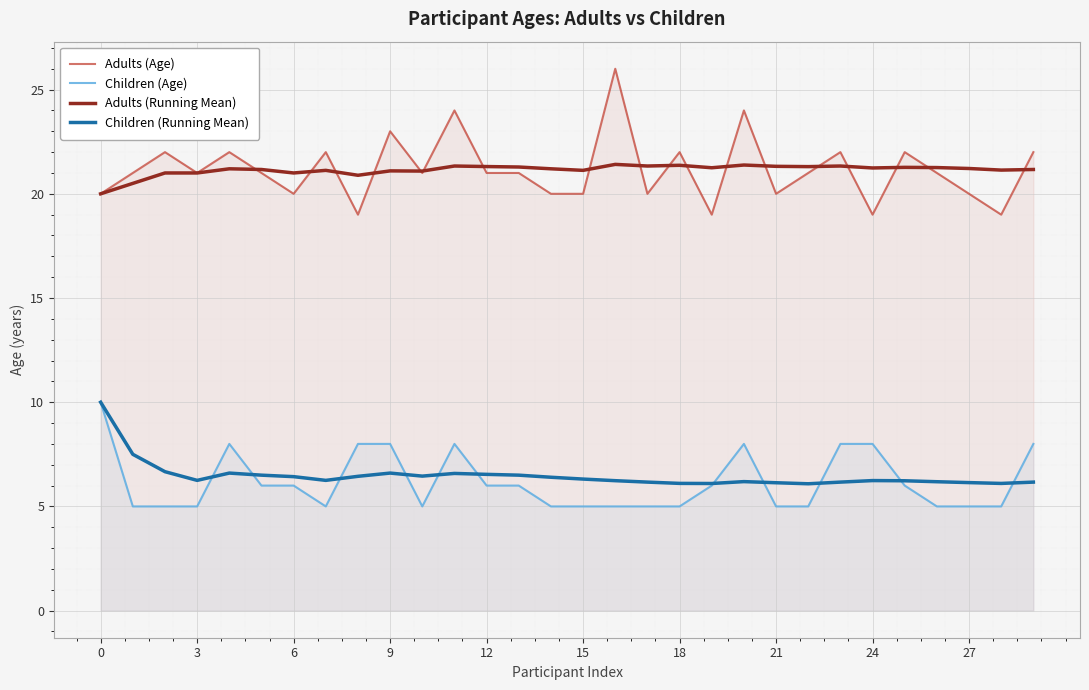

How many values in the Children (Age) series exceed 6?

9